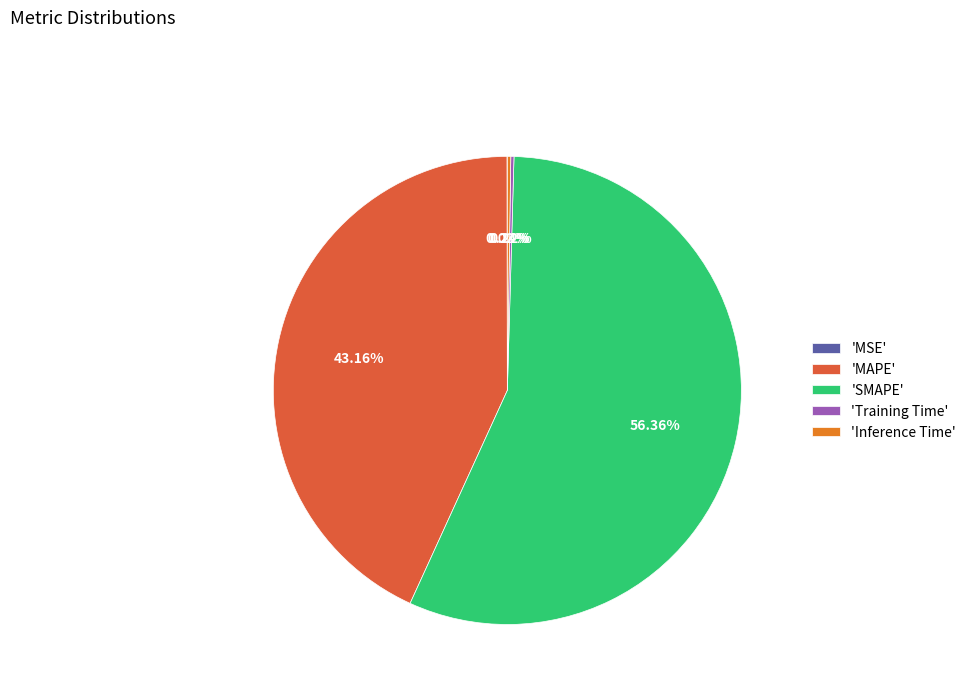

Which slice represents more than half of the pie?

'SMAPE'